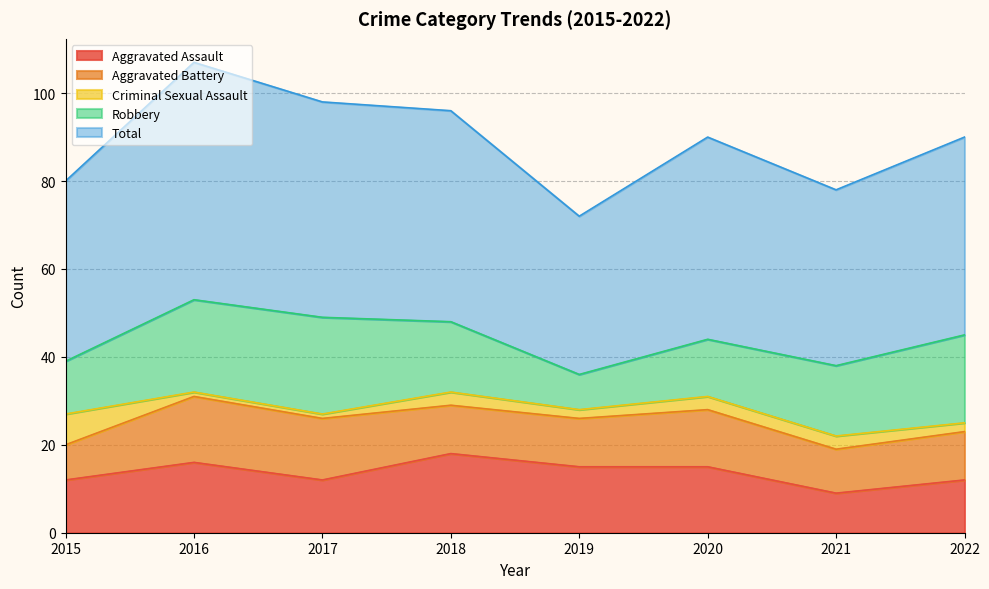

Which series changed the most between 2018 and 2022?

Aggravated Assault